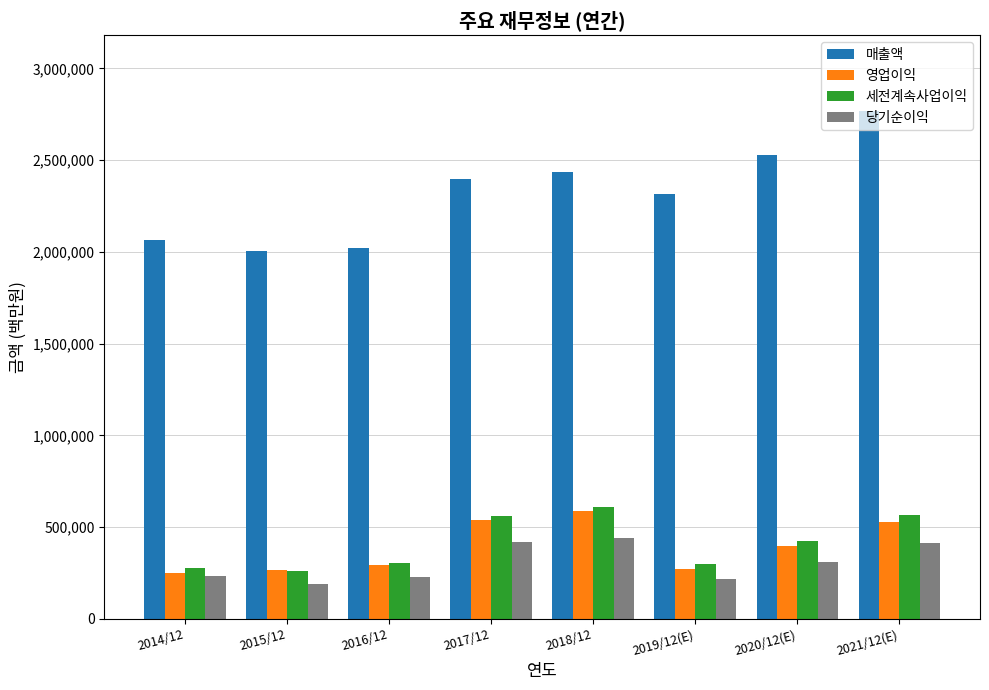

Which series has the largest range (max minus min)?

매출액